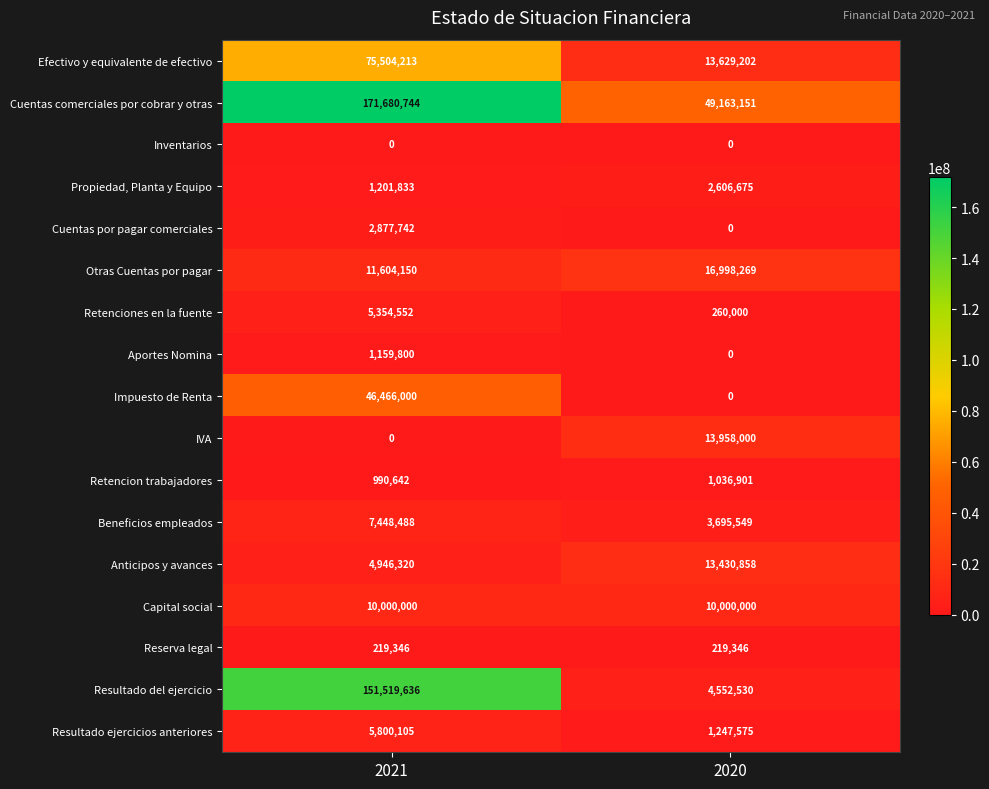

What is the greatest value displayed?

171680744